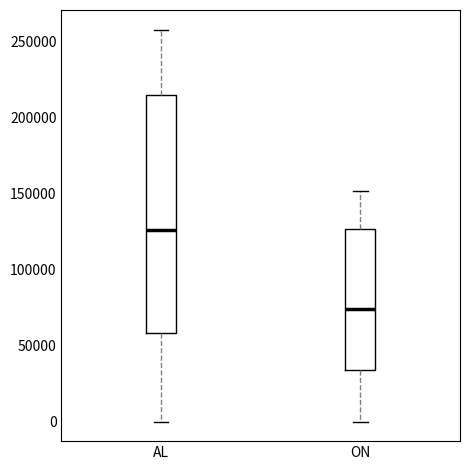

Comparing the boxes themselves (not the whiskers), which one is the tallest?

AL